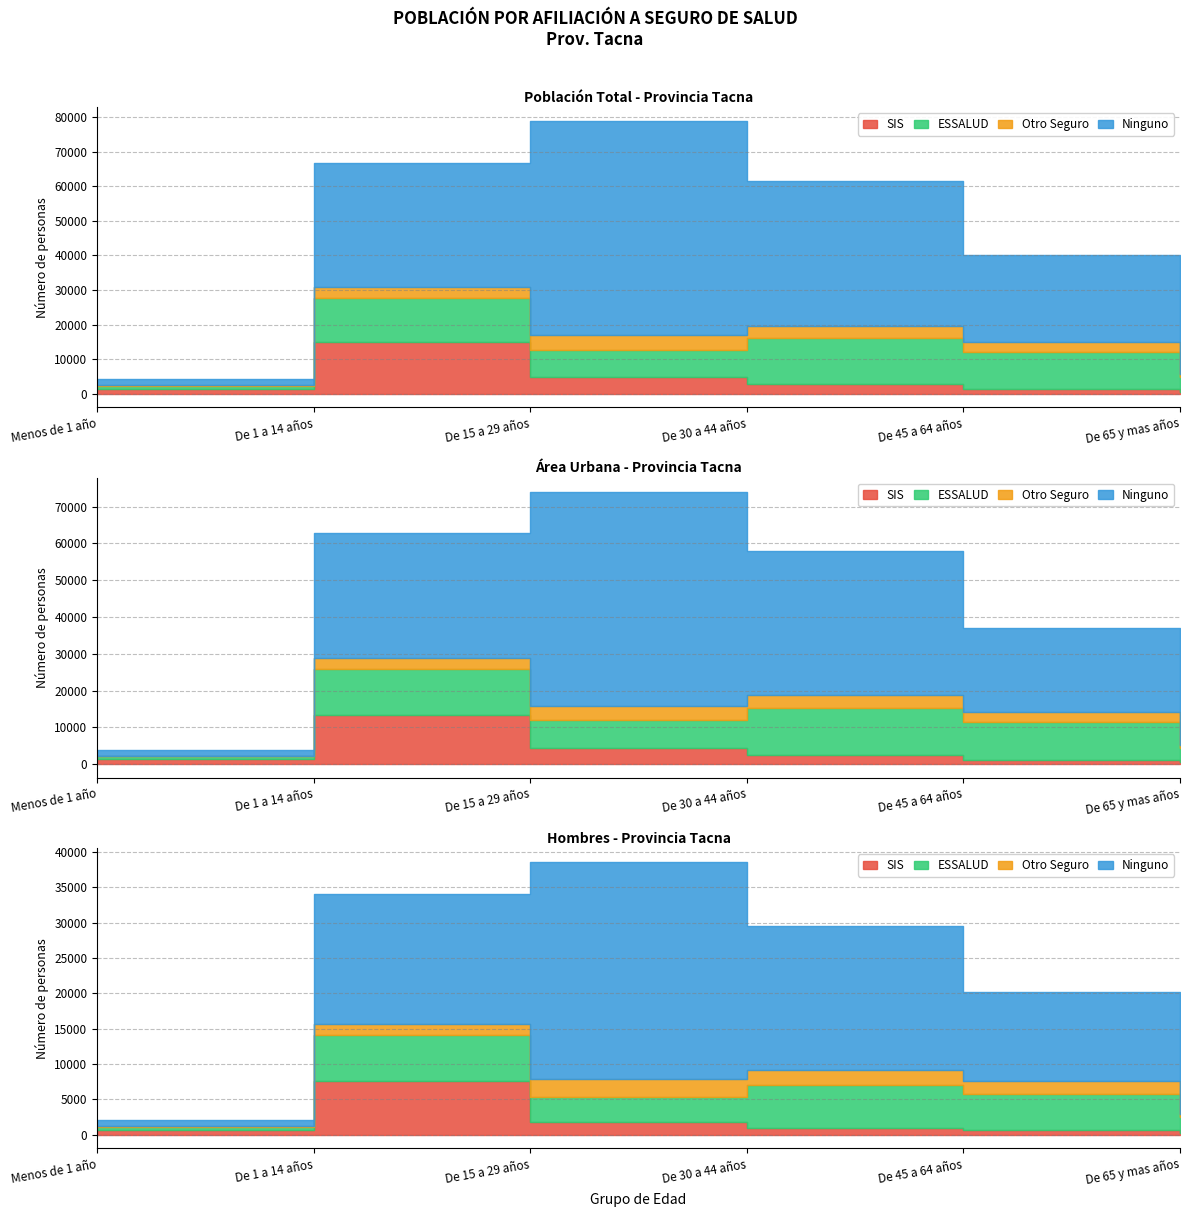

What is the value of the SIS point at the 6th from the left?

622